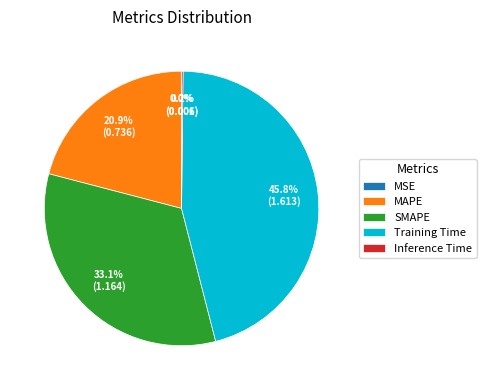

Does any single category account for the majority?

No